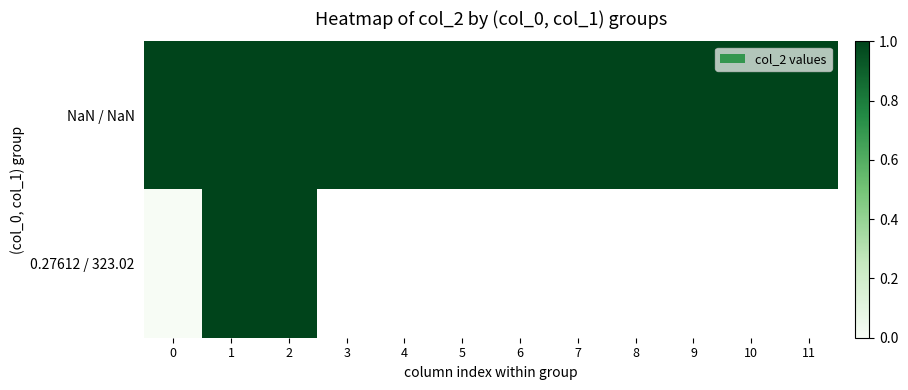

Which series has the widest spread of values?

0.27612 / 323.02